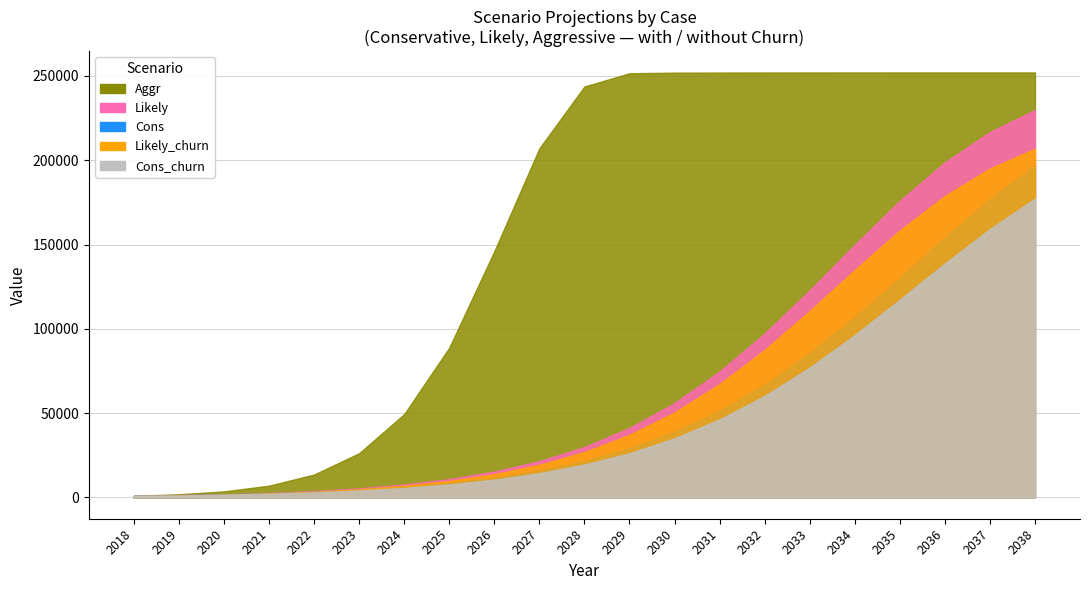

What is the minimum value shown in the chart?

888.0